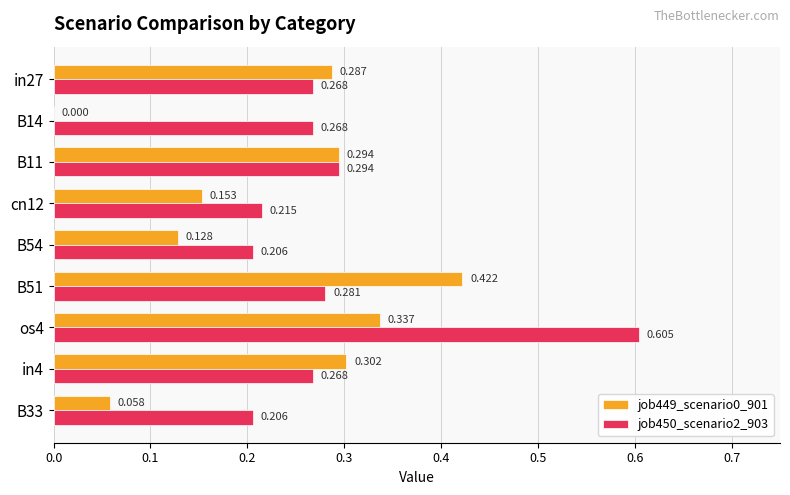

Is the value of job449_scenario0_901 at in27 greater than the value of job450_scenario2_903 at in4?

Yes